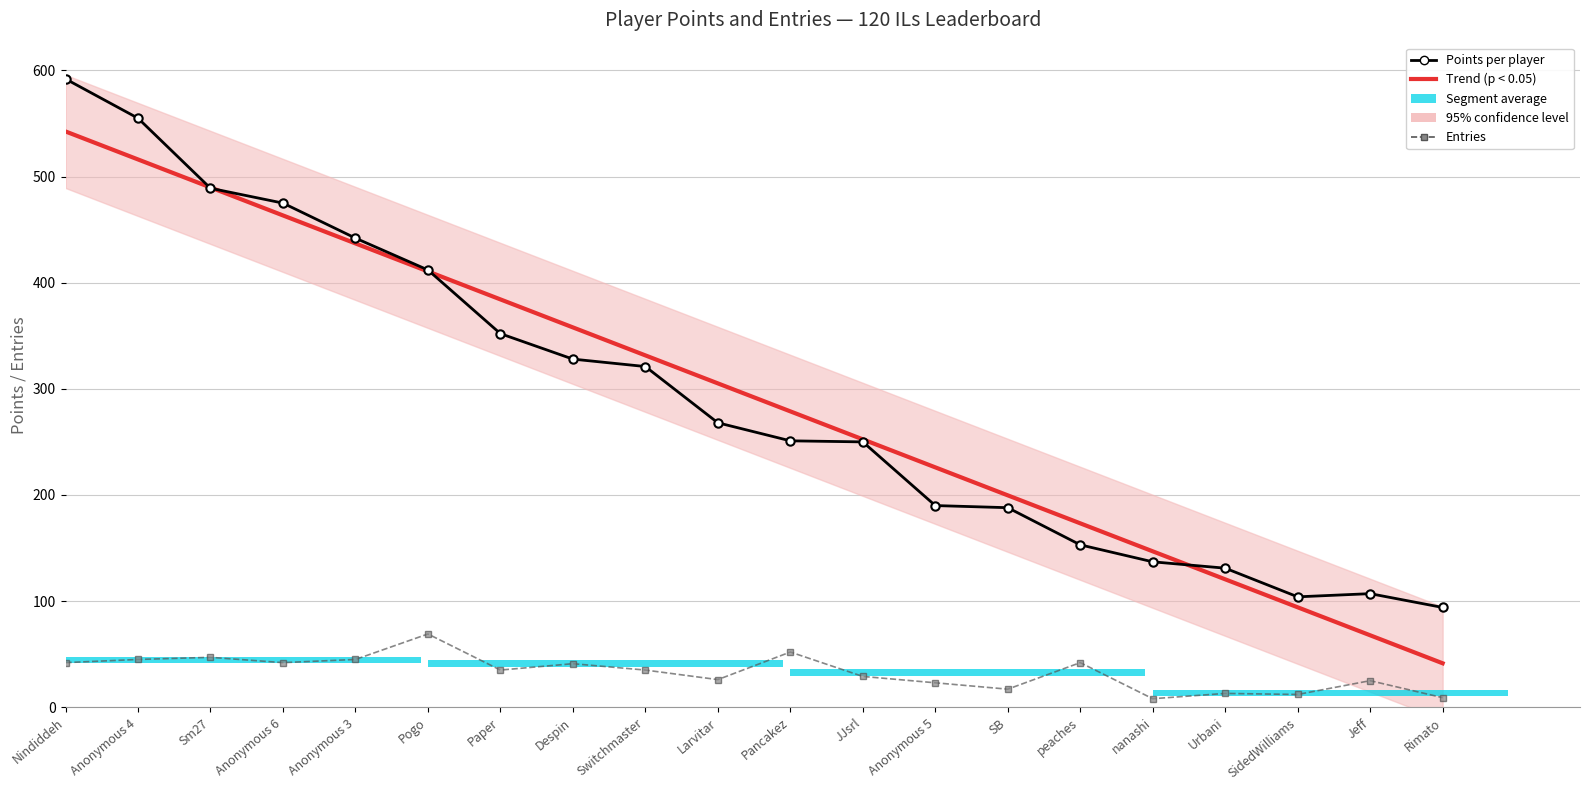

What is the smallest value displayed?

8.0